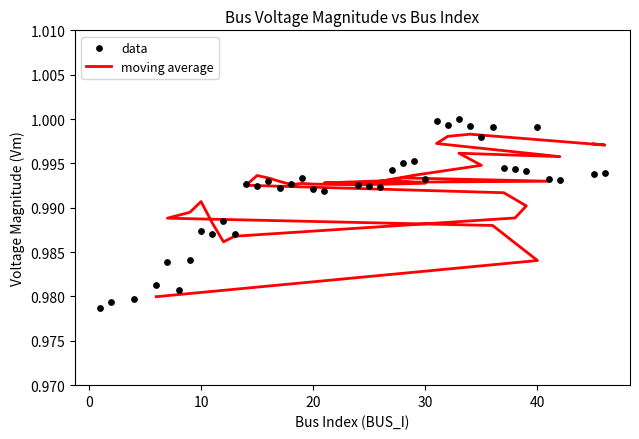

Which has a higher value, 38 or 37?

37